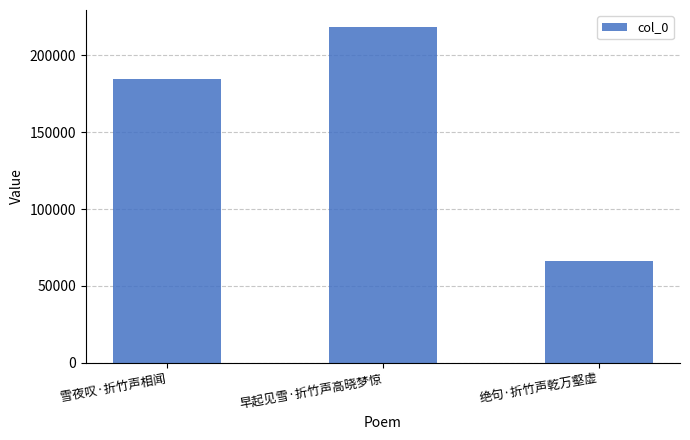

The chart shows a value of 108623 at 绝句·折竹声乾万壑虚. True or false?

False